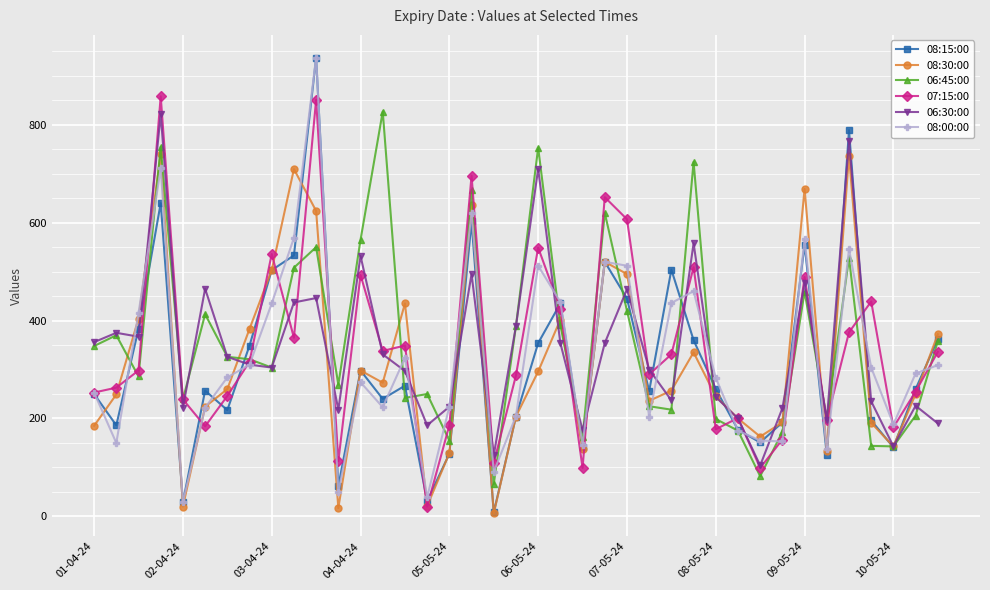

True or false: 06:30:00 has more than 0 points higher than both neighbors.

True